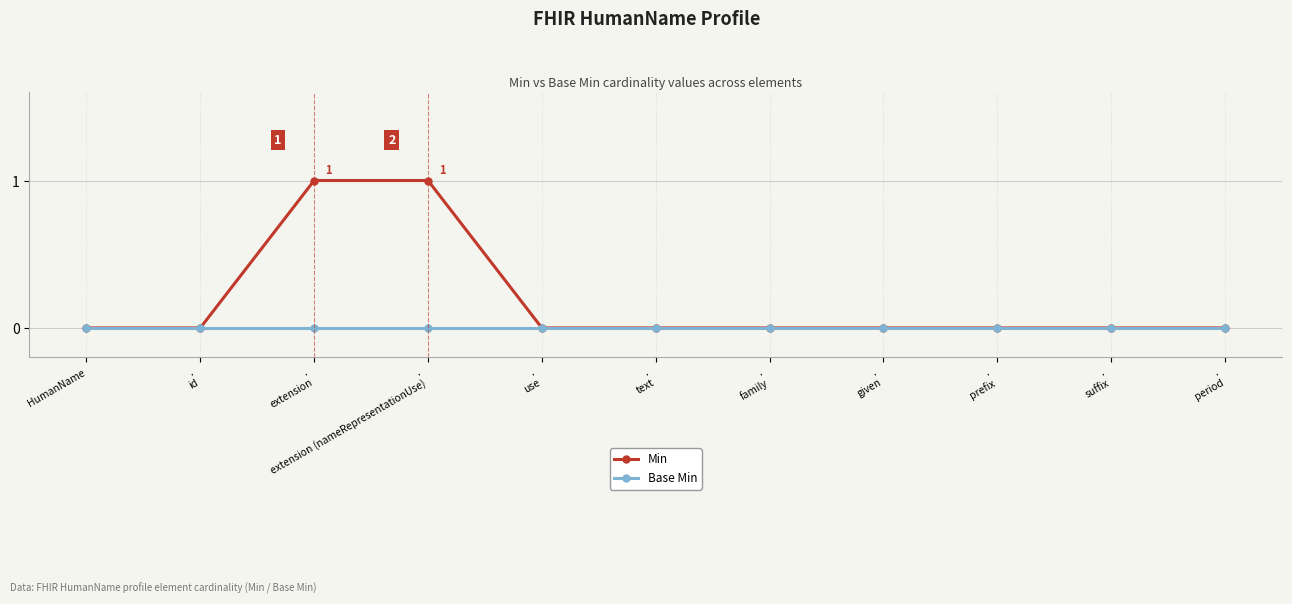

Is it true that Base Min equals 0 at .
family?

True